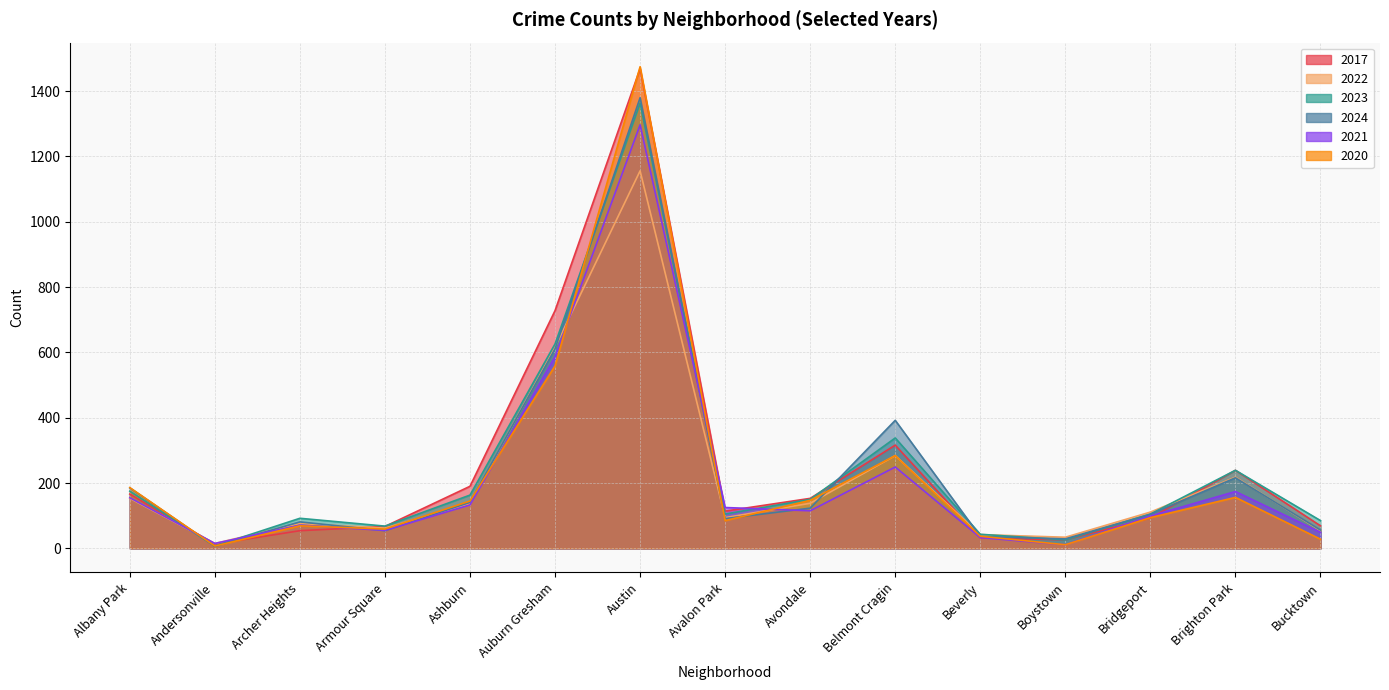

In 2017, how many points are higher than both neighbors (excluding endpoints)?

3